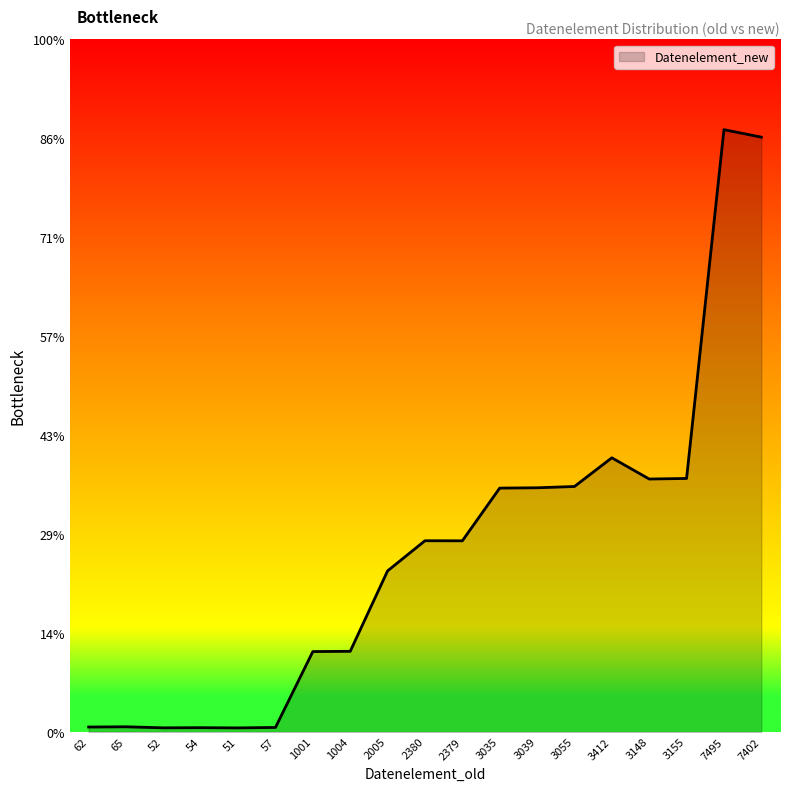

Is it true that the value at 1004 is 671?

False